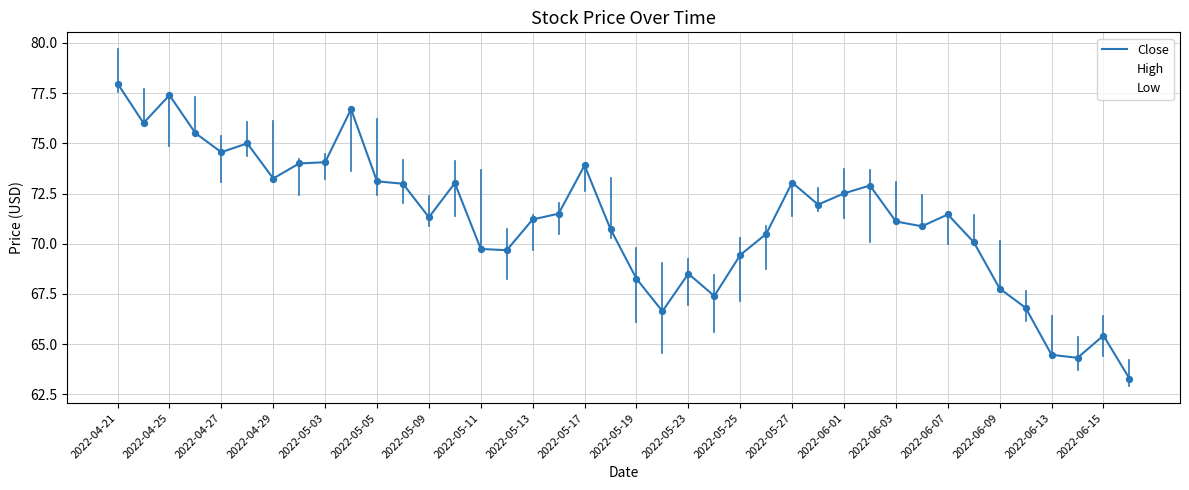

Is this an area chart (filled region under the line)?

No